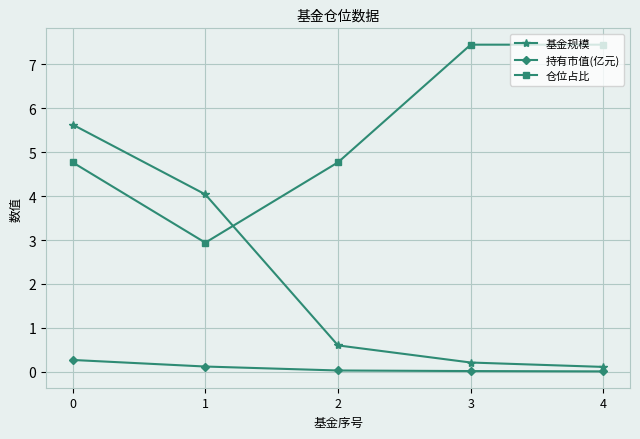

True or false: 持有市值(亿元) and 基金规模 cross at least once.

False